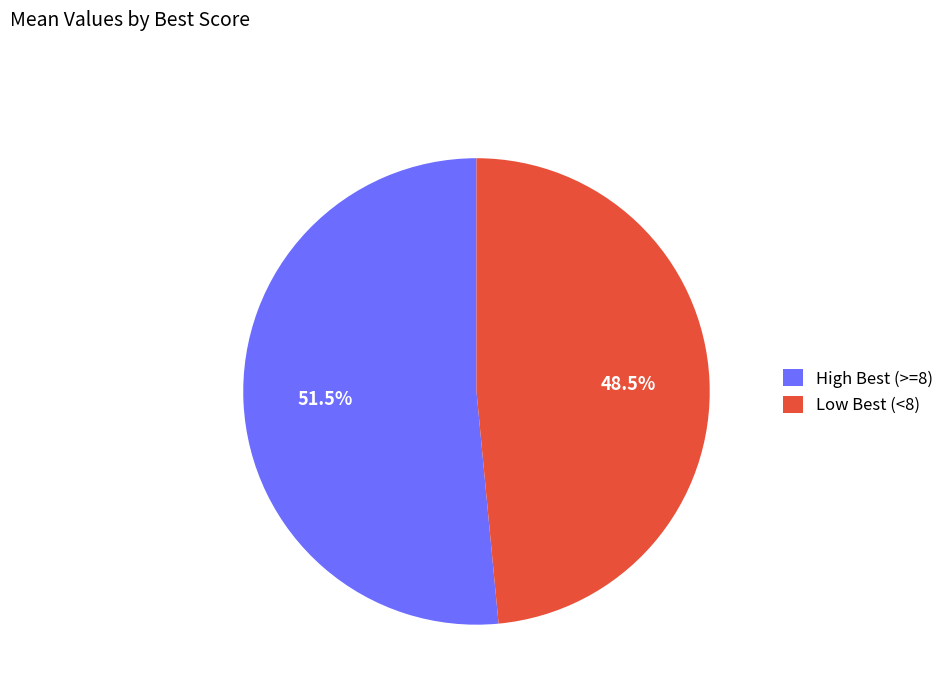

To the nearest percent, what is the average slice percentage?

50%